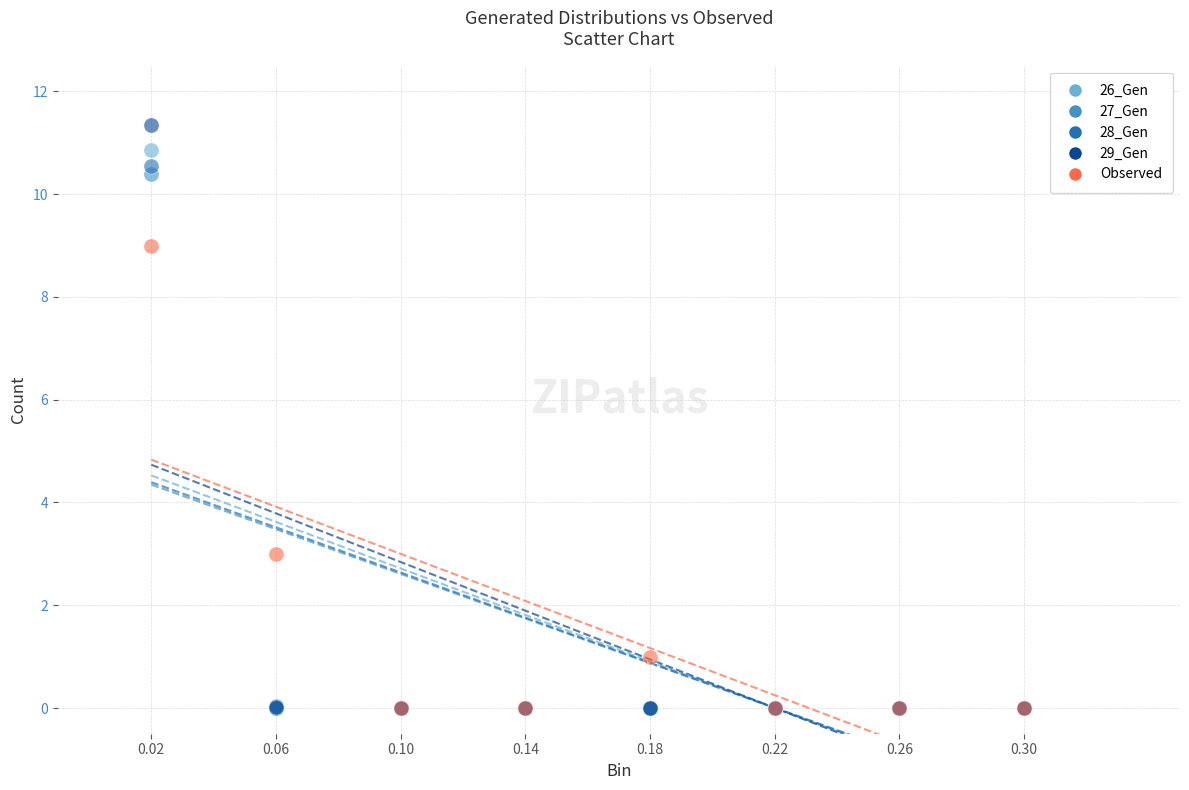

Which series has the widest spread of Y values?

29_Gen